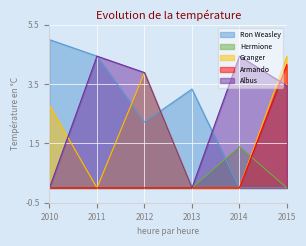

What is the total value across all series at 2010?

7.8